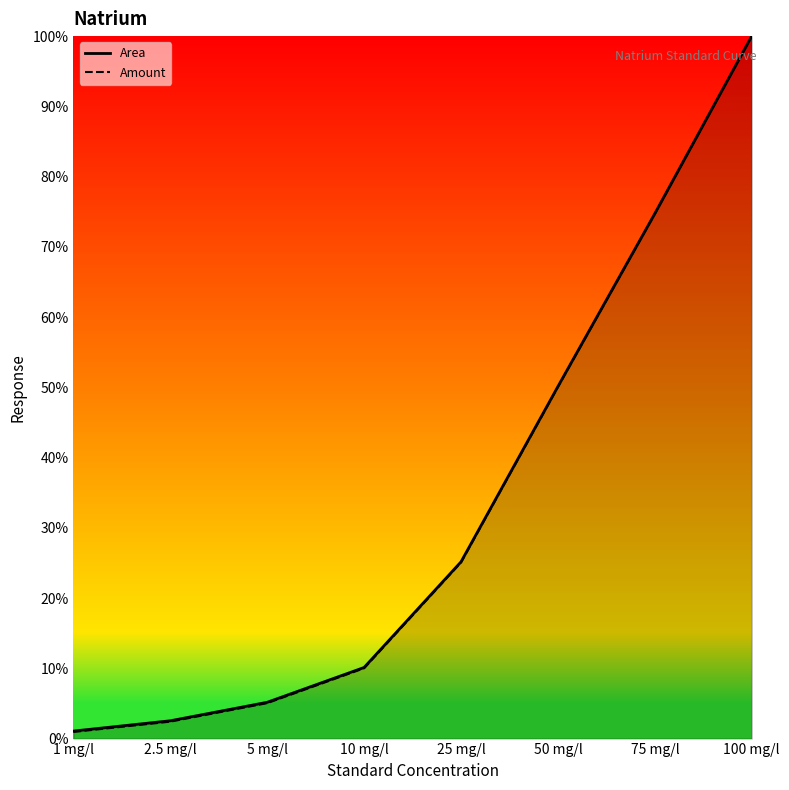

What are all the series names shown in the legend?

Area, Amount